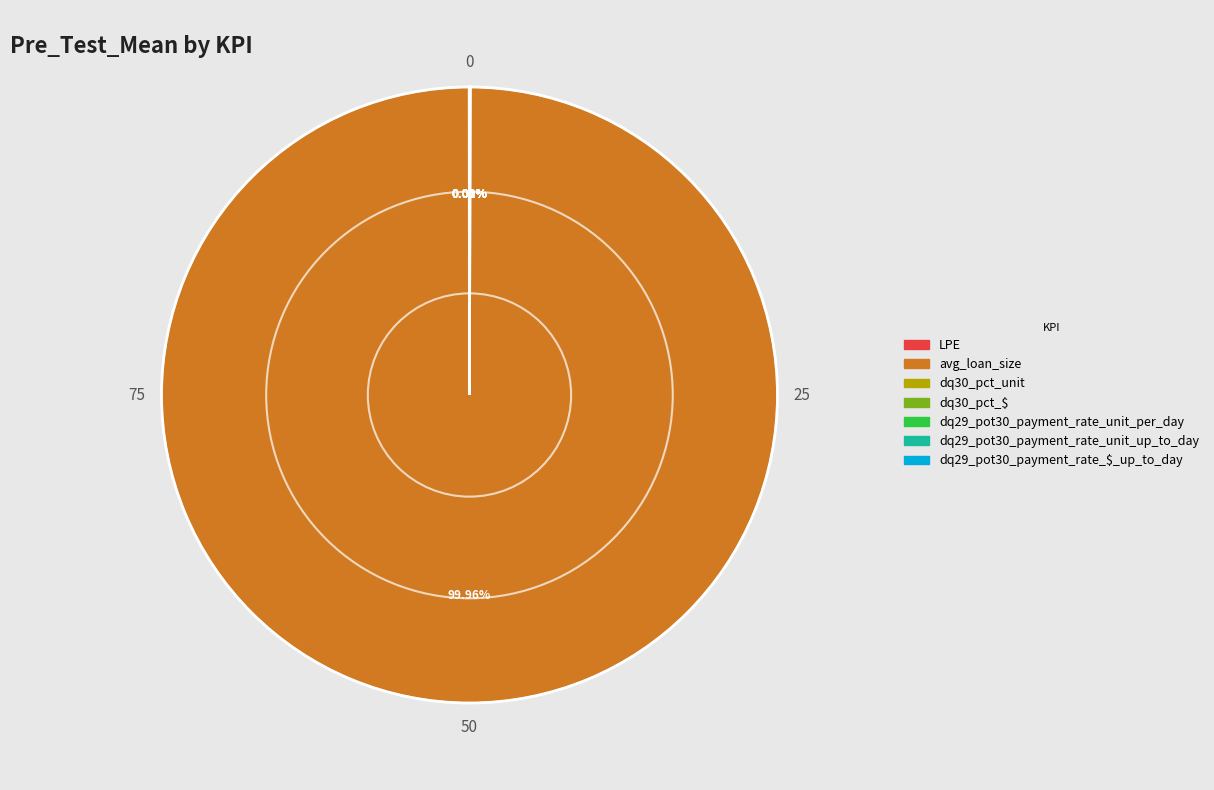

Which slice represents more than half of the pie?

avg_loan_size